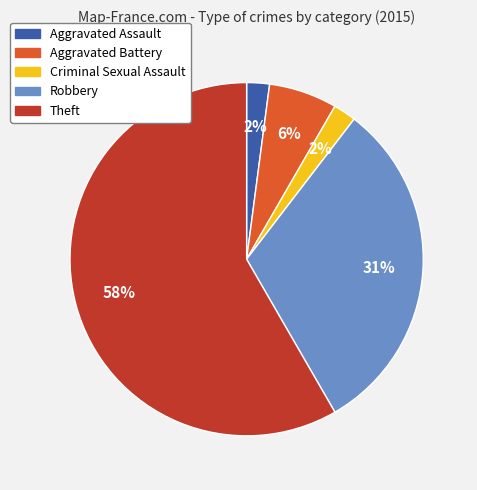

What percentage is the Robbery slice, to the nearest percent?

31%